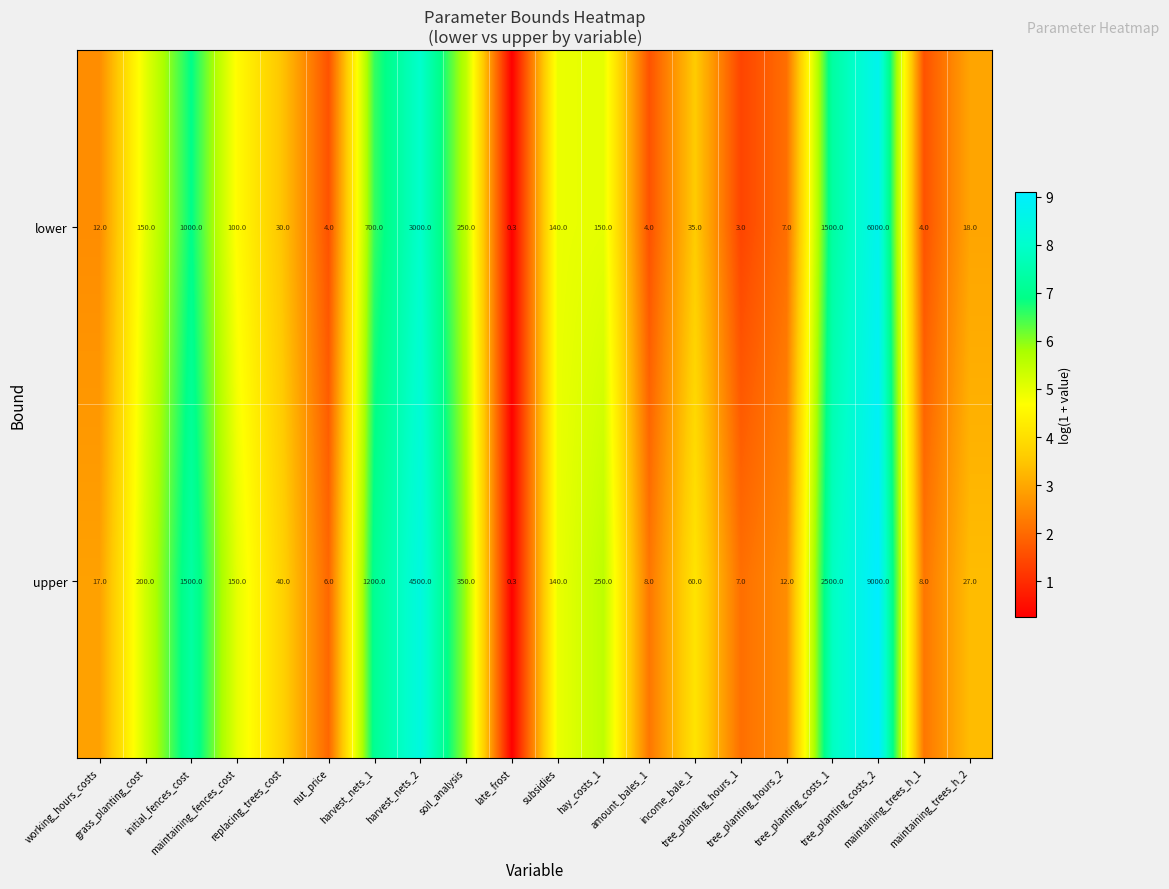

Which series has the largest total across all categories?

upper